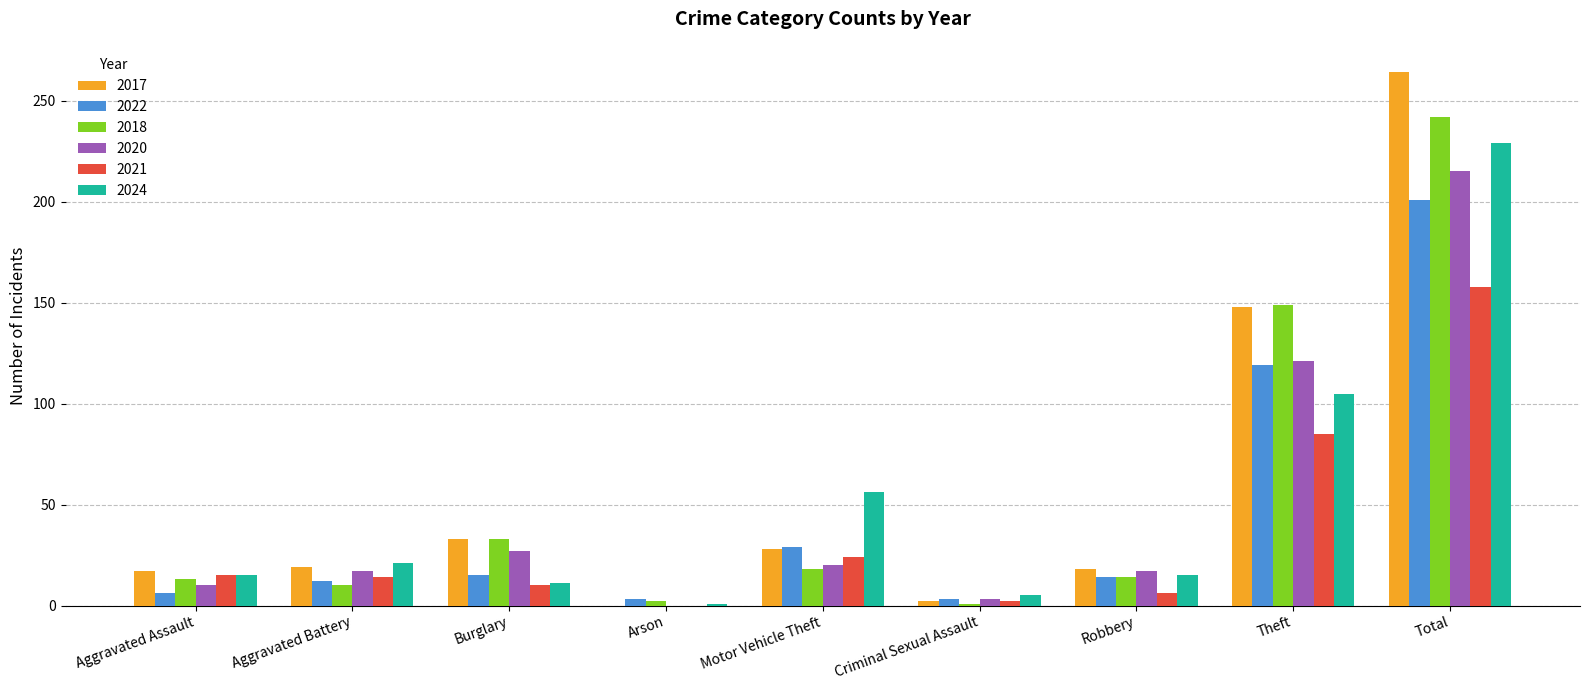

What is the total value across all series at Motor Vehicle Theft?

175